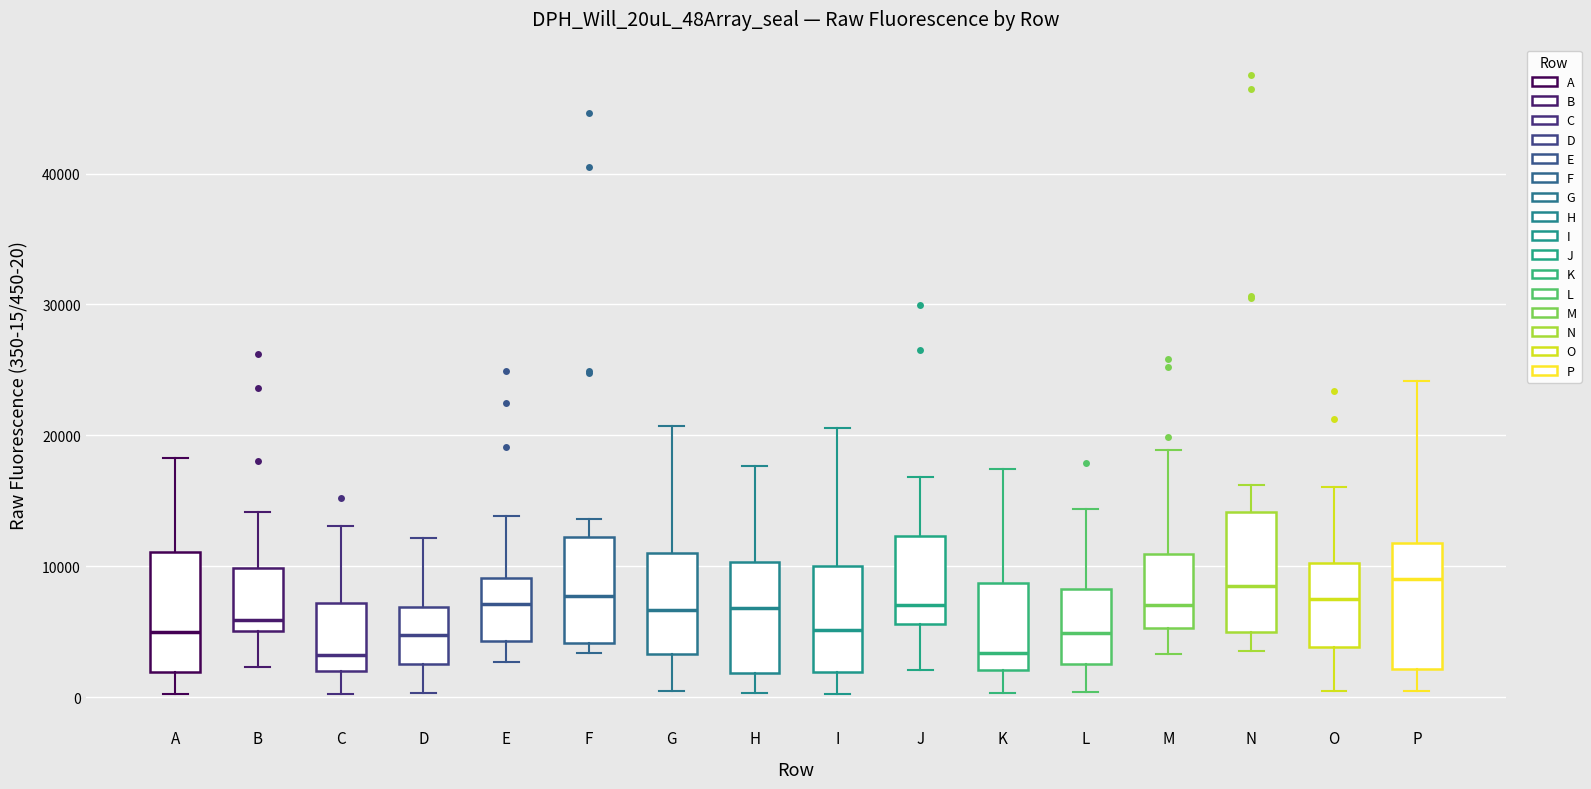

Reading left to right, transcribe this box plot: for each box, give where its median line is, the range the box spans, and where its two whiskers end, as read against the y-axis. The values are not printed on the chart, so give them approximately, as read against the axis.

A: median 5000, box 2000 to 11000, whiskers 0 to 18000
B: median 6000, box 5000 to 10000, whiskers 2000 to 14000
C: median 3000, box 2000 to 7000, whiskers 0 to 13000
D: median 5000, box 3000 to 7000, whiskers 0 to 12000
E: median 7000, box 4000 to 9000, whiskers 3000 to 14000
F: median 8000, box 4000 to 12000, whiskers 3000 to 14000
G: median 7000, box 3000 to 11000, whiskers 0 to 21000
H: median 7000, box 2000 to 10000, whiskers 0 to 18000
I: median 5000, box 2000 to 10000, whiskers 0 to 21000
J: median 7000, box 6000 to 12000, whiskers 2000 to 17000
K: median 3000, box 2000 to 9000, whiskers 0 to 17000
L: median 5000, box 3000 to 8000, whiskers 0 to 14000
M: median 7000, box 5000 to 11000, whiskers 3000 to 19000
N: median 9000, box 5000 to 14000, whiskers 4000 to 16000
O: median 8000, box 4000 to 10000, whiskers 0 to 16000
P: median 9000, box 2000 to 12000, whiskers 1000 to 24000